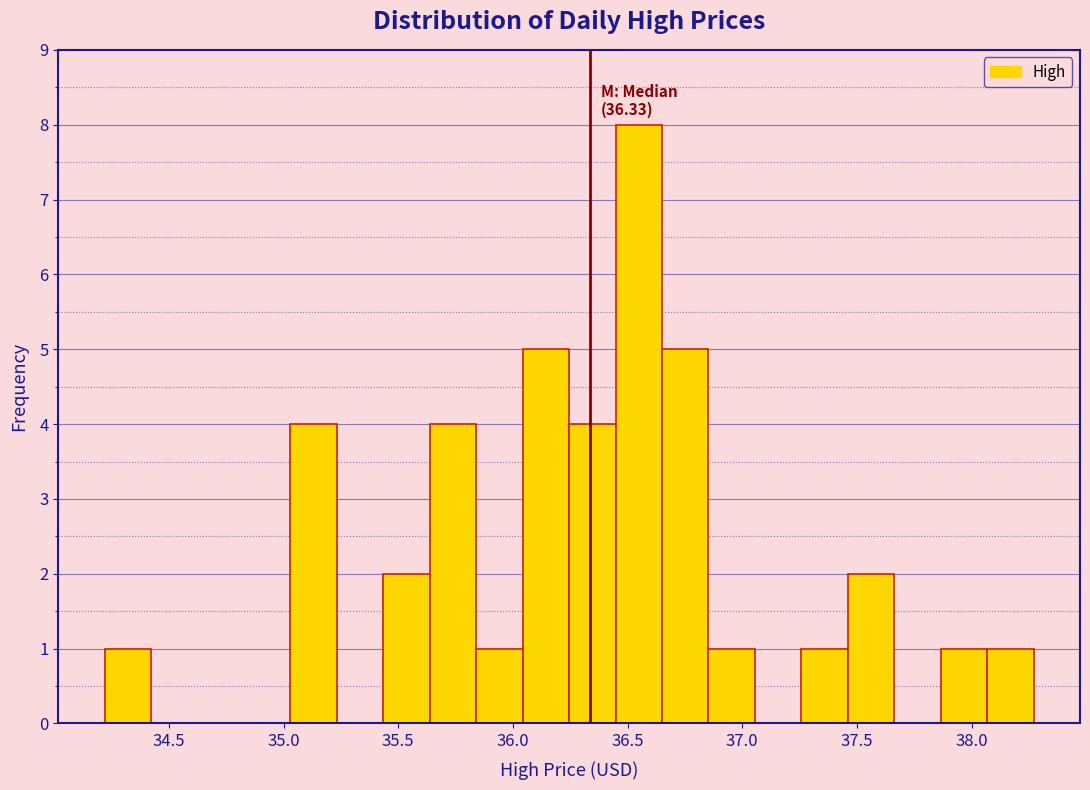

Which range on the x-axis has the tallest bar?

36.45 to 36.65